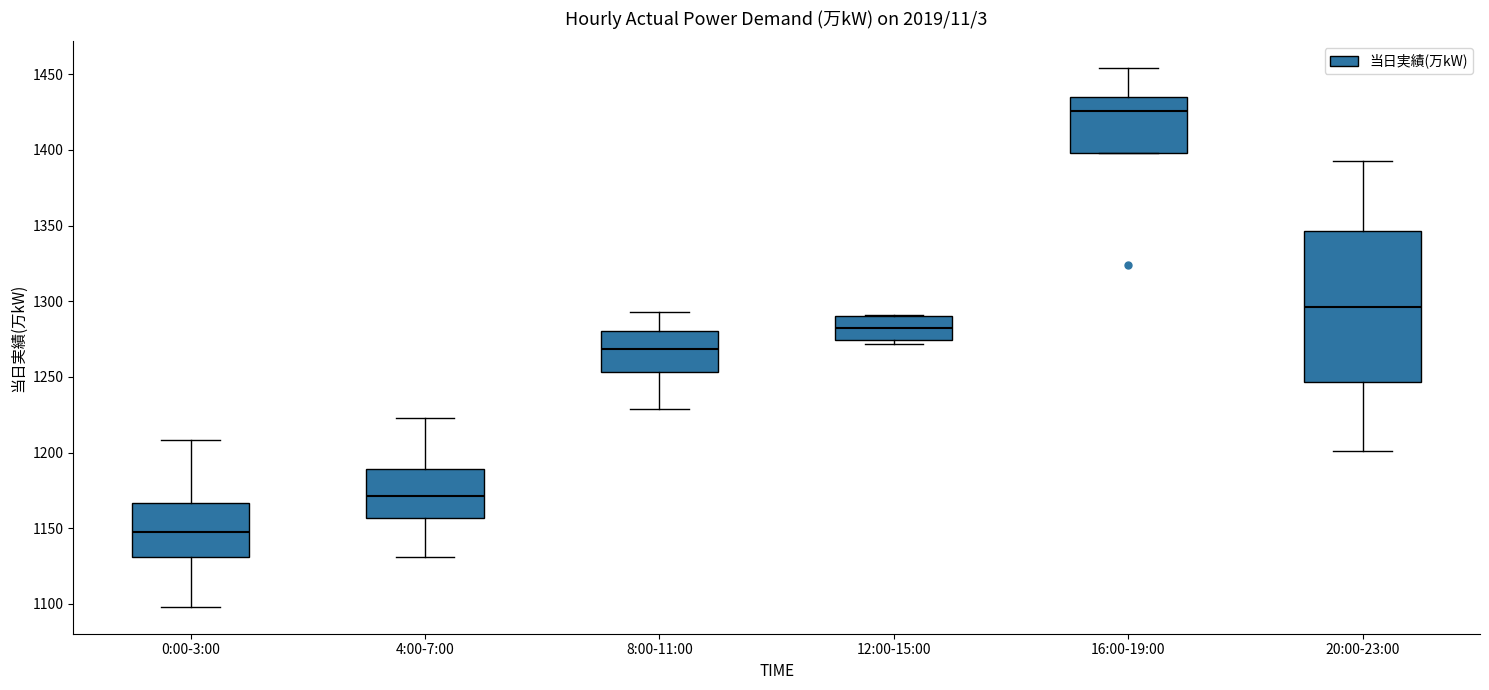

Where does the lower whisker of the box for 8:00-11:00 end on the y-axis? The values are not printed on the chart, so give them approximately, as read against the axis.

1230